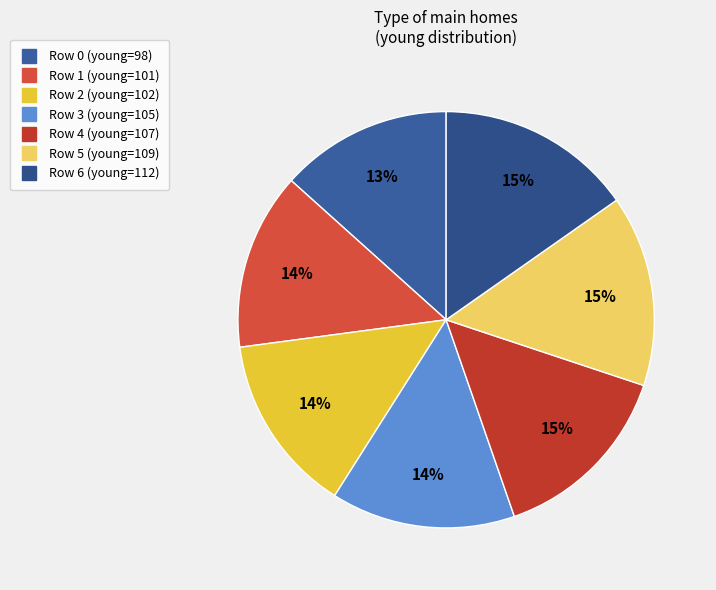

To the nearest percent, what percentage of the pie is Row 4?

15%